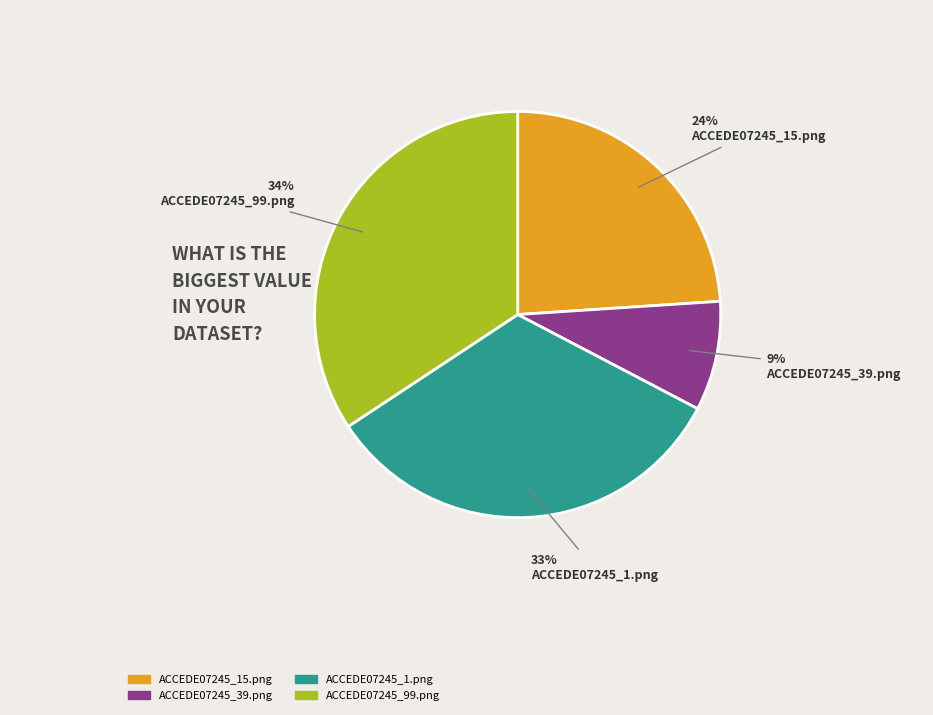

True or false: ACCEDE07245_39.png accounts for 9% of the total.

True